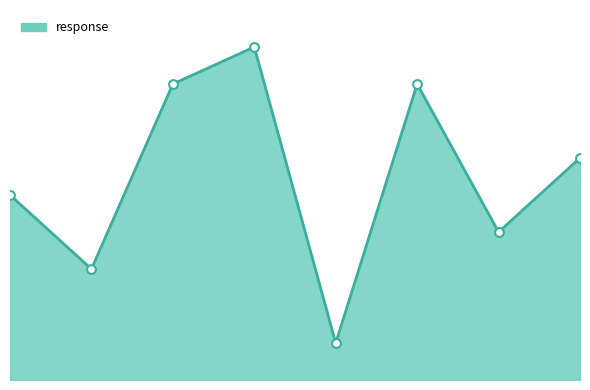

Which has a higher value, 4 or 1?

4